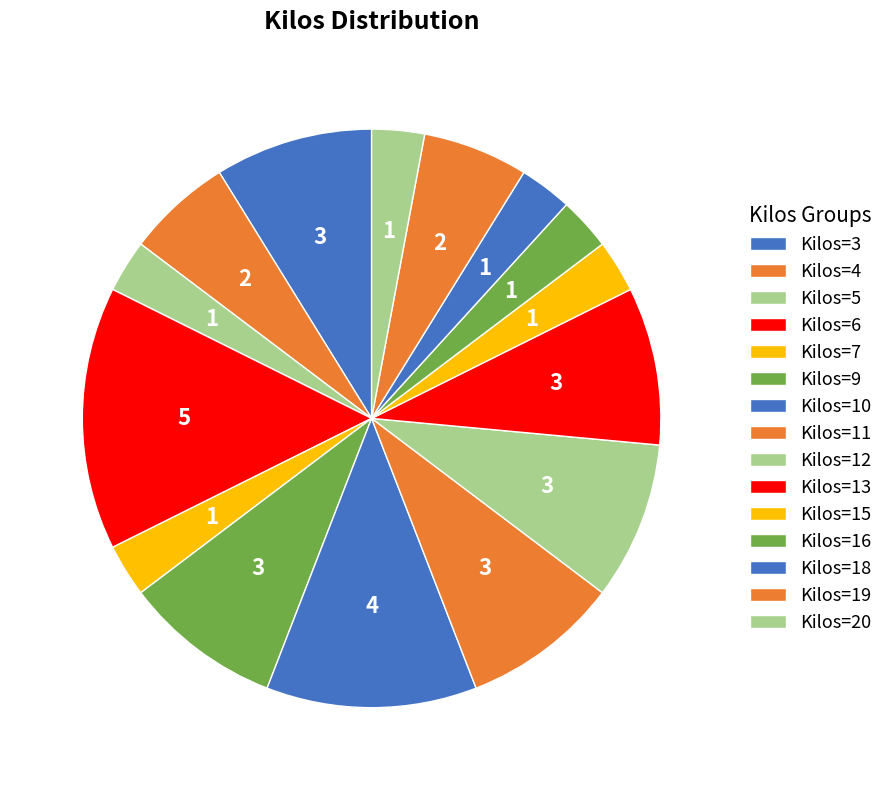

Is the sum of Kilos=9 and Kilos=11 greater than half?

No